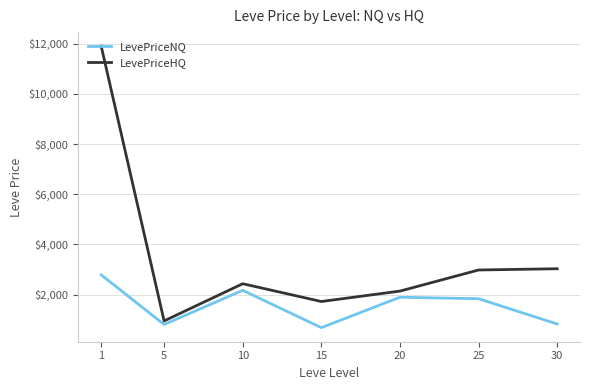

At which label does LevePriceNQ reach its peak?

1